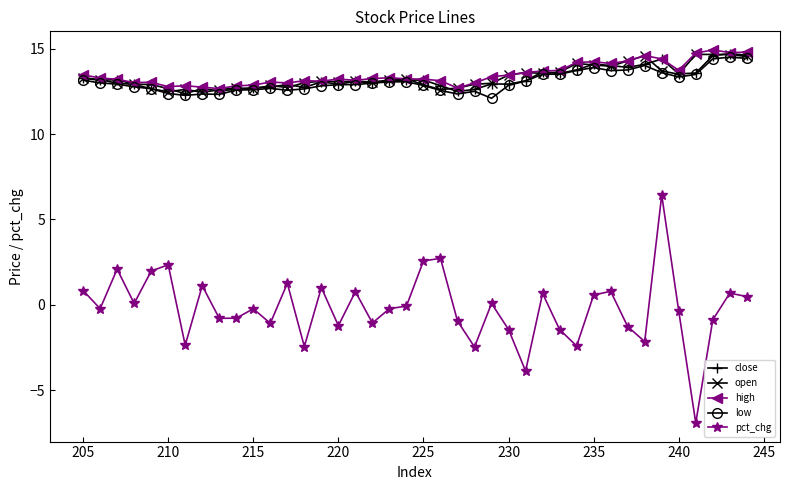

List the series in order of their peak value, lowest first.

pct_chg, low, open, close, high